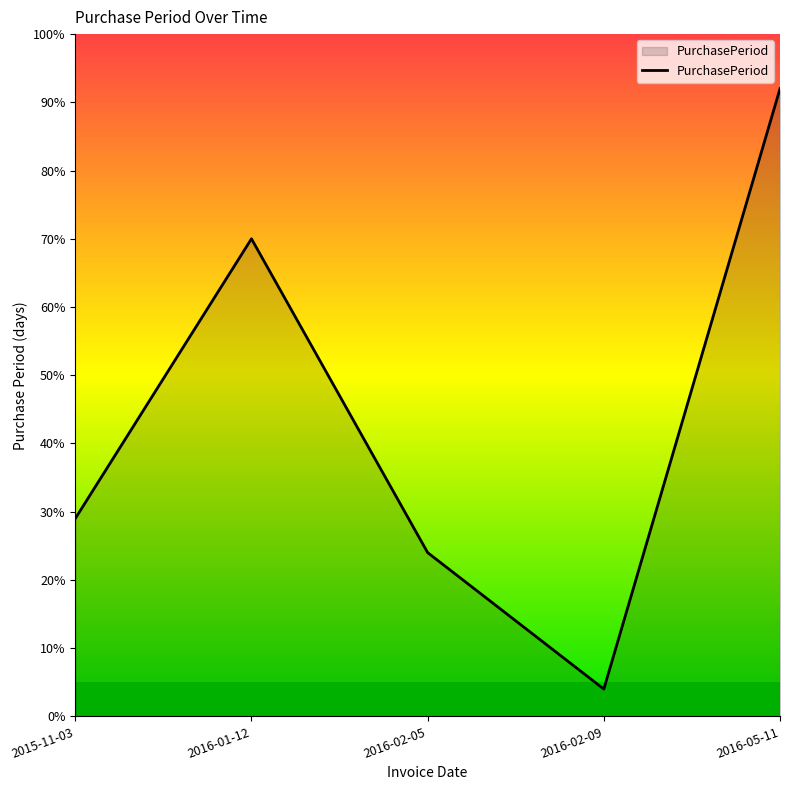

What position from the right is 2016-05-11?

1